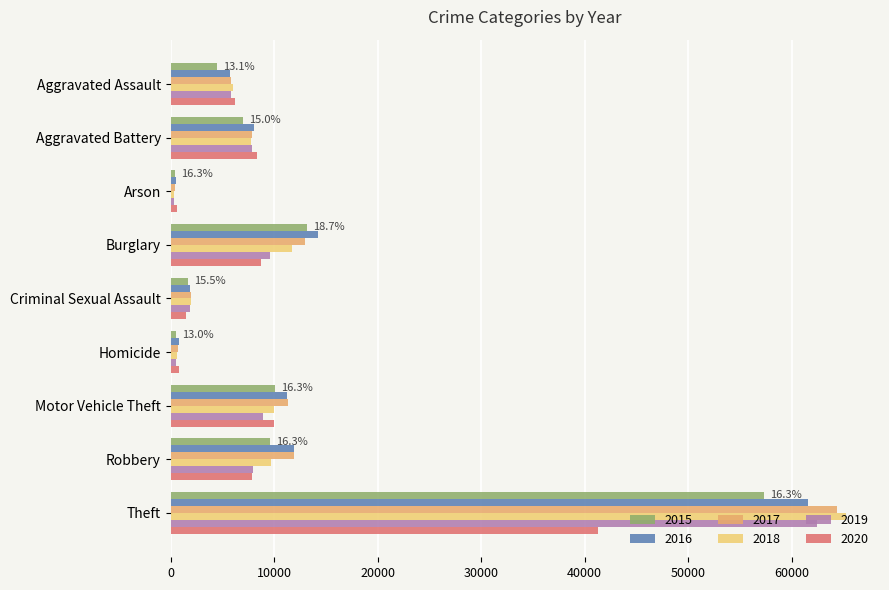

What is the label of the 7th bar from the left?

Motor Vehicle Theft